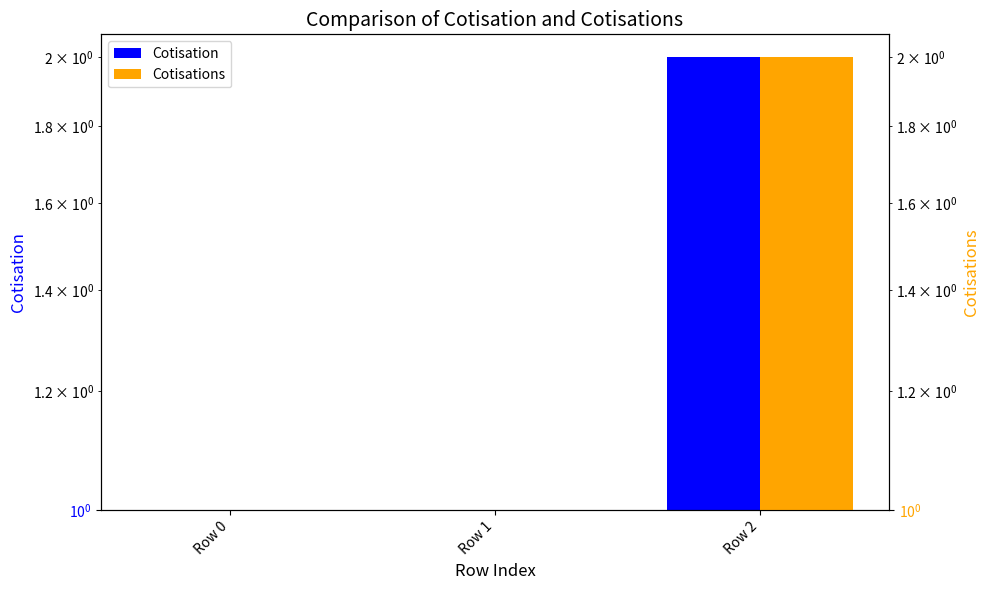

How many bars are there in total?

6